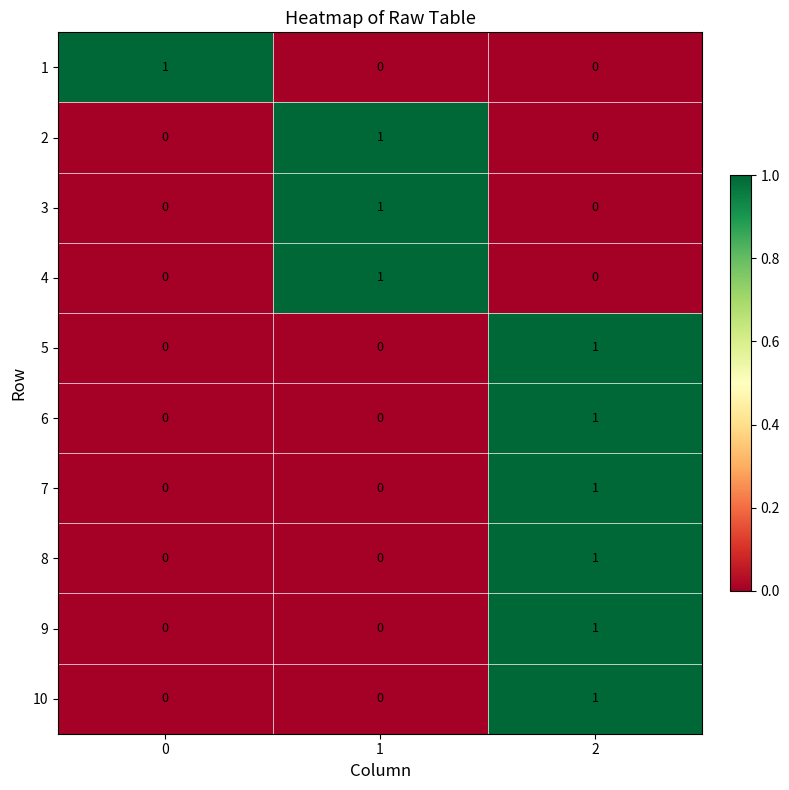

At how many categories does at least one series exceed 0?

3